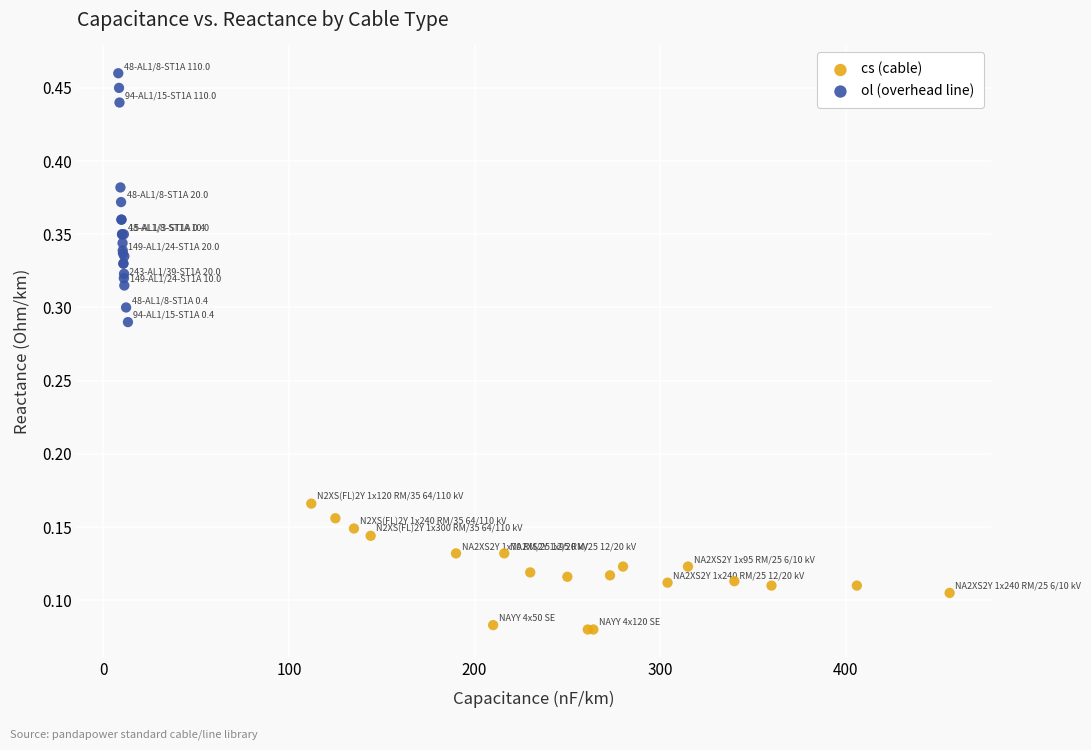

Which series contains the lowest Y value?

cs (cable)